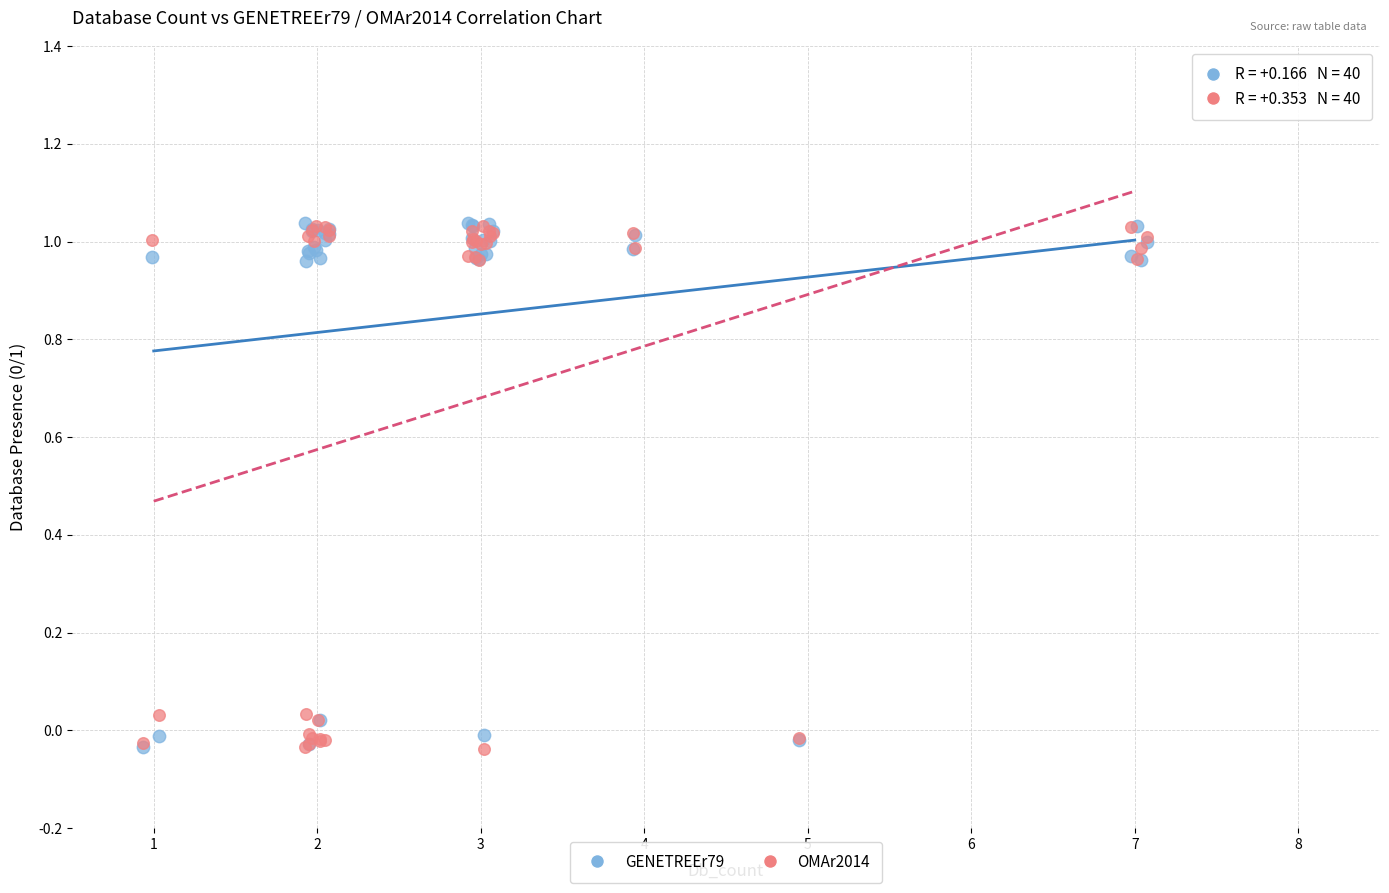

What are all the series names shown in the legend?

GENETREEr79, OMAr2014